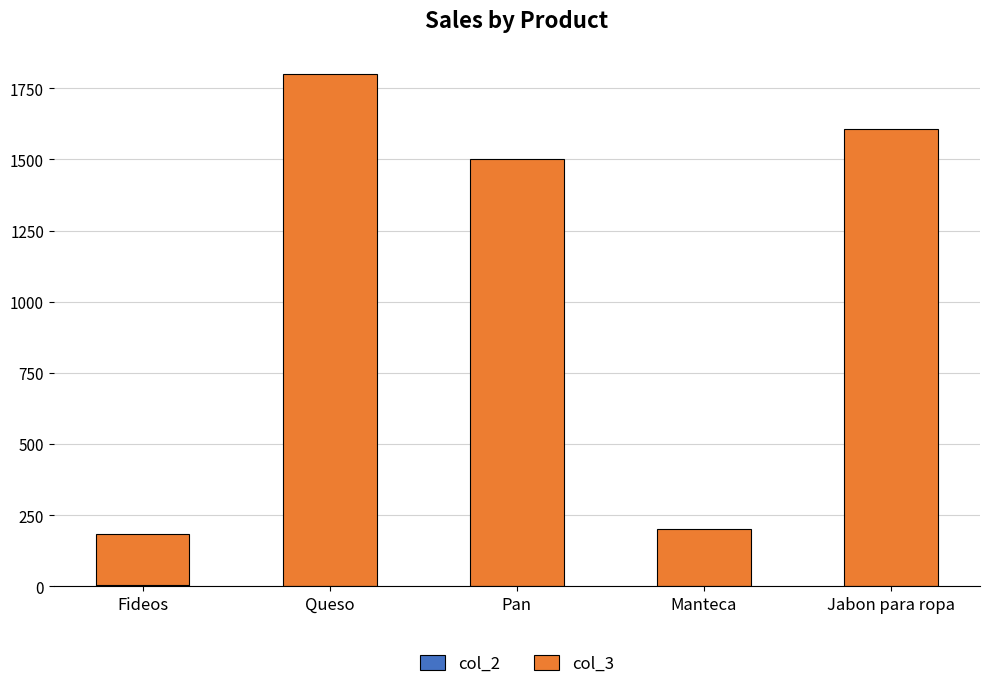

What is the difference between the col_3 values at Queso and Pan?

300.0